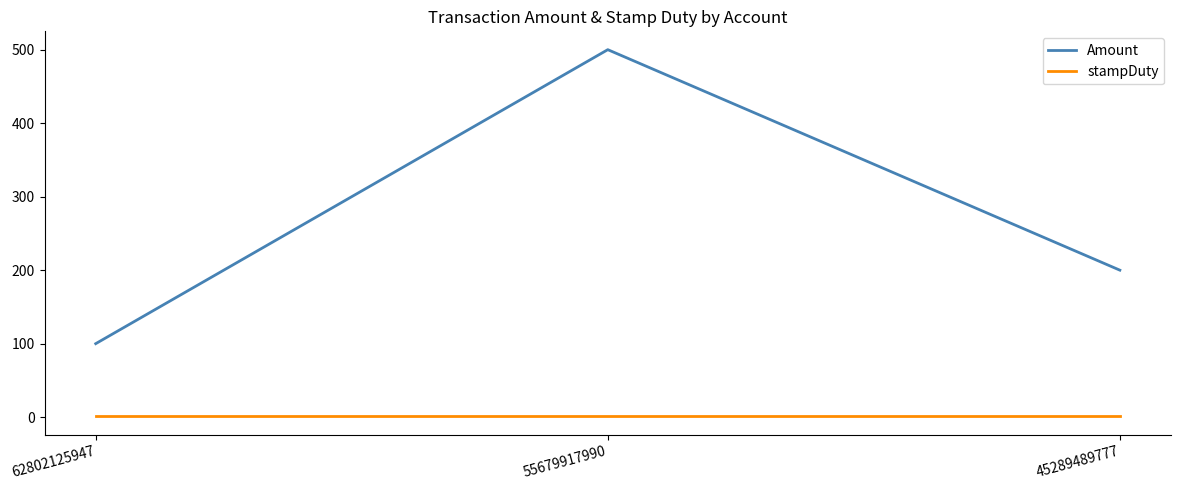

At how many categories does at least one series exceed 433?

1